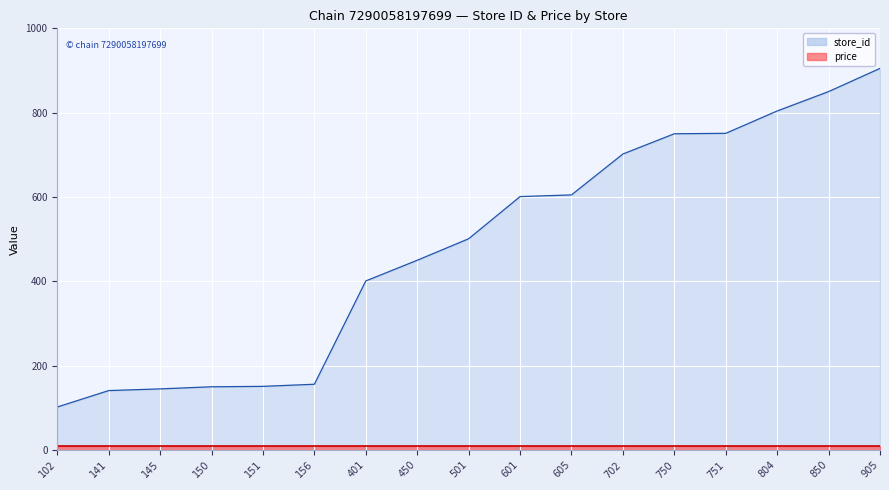

What is the sum of all values?

8165